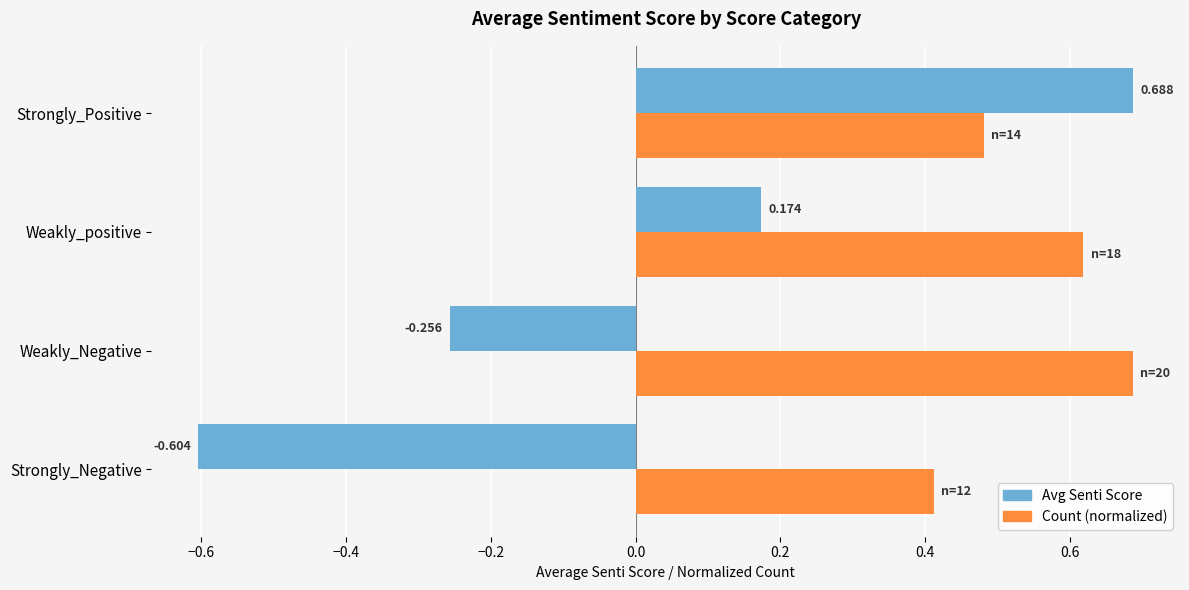

List the series in order of their overall mean, highest first.

Count (normalized), Avg Senti Score